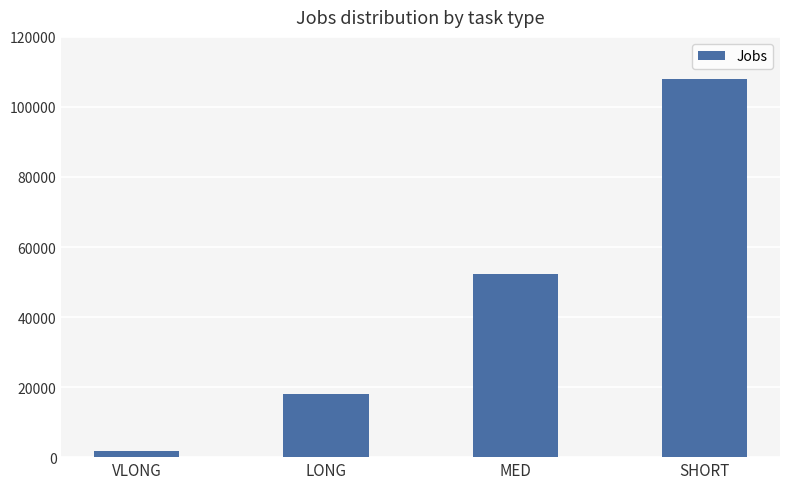

What is the difference between the second highest and second lowest values?

34209